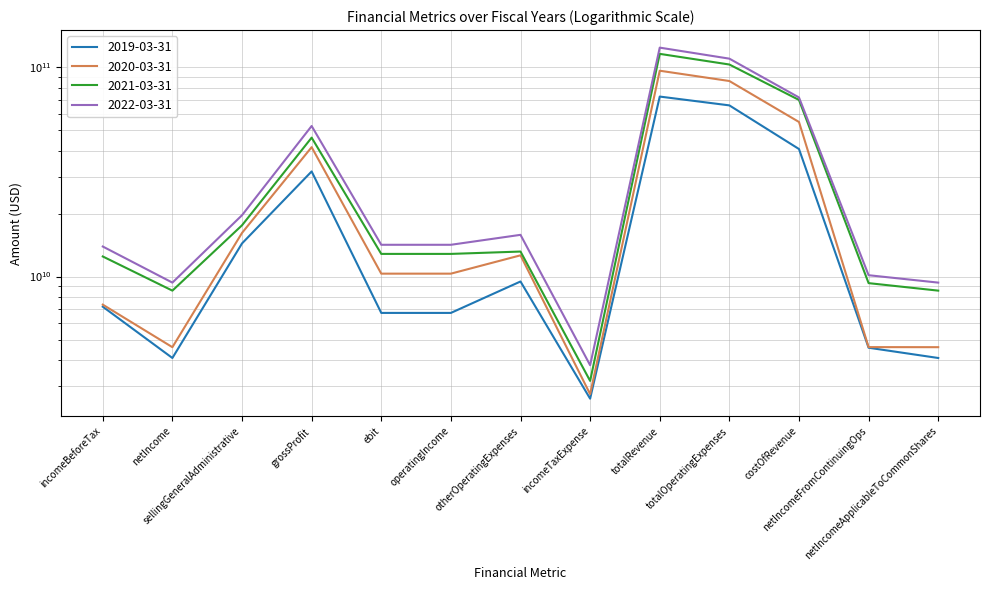

Reading right to left, extract all data points from this chart.

2019-03-31: 4081900000	4569800000	40708300000	65811100000	72515000000	2608800000	9474200000	6703900000	6703900000	31806700000	14402900000	4081900000	7178600000
2020-03-31: 4597600000	4601100000	54822400000	86046900000	96374200000	2741900000	12636000000	10327300000	10327300000	41551800000	16171400000	4597600000	7343000000
2021-03-31: 8566900000	9304600000	69880300000	103185600000	116020300000	3172700000	13171900000	12834700000	12834700000	46140000000	17586000000	8566900000	12477300000
2022-03-31: 9357800000	10151600000	71804900000	110064100000	124253700000	3770400000	15831200000	14189600000	14189600000	52448800000	19647900000	9357800000	13922000000